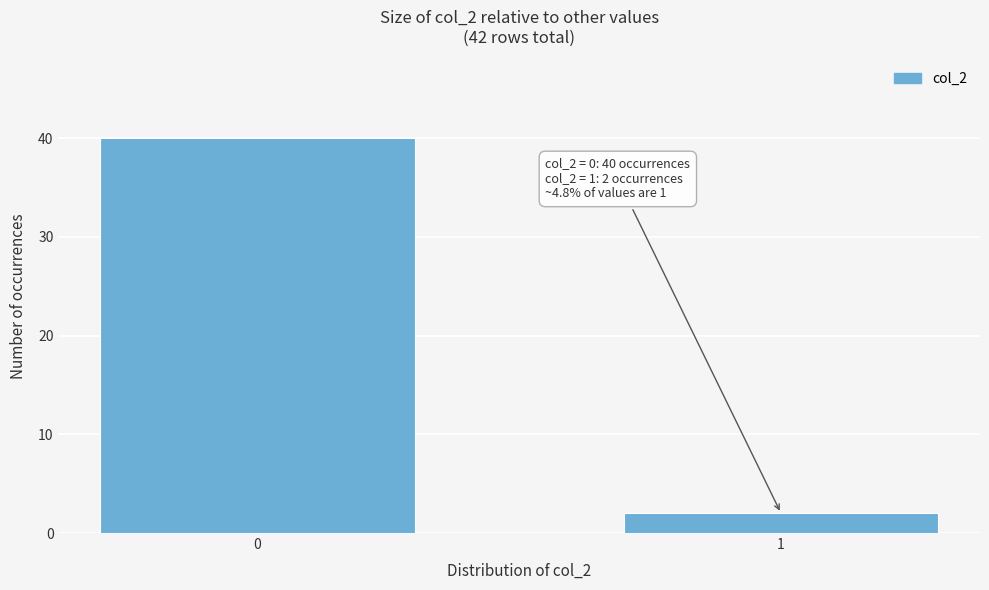

Reading left to right, extract all data points from this chart.

40	2